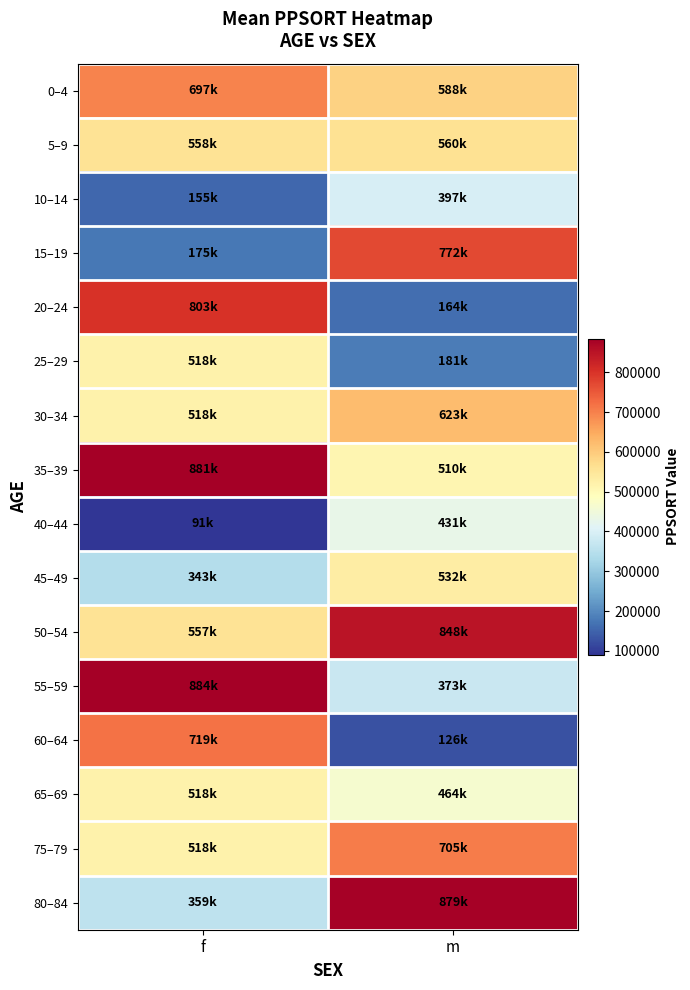

Which series has the widest spread of values?

20–24